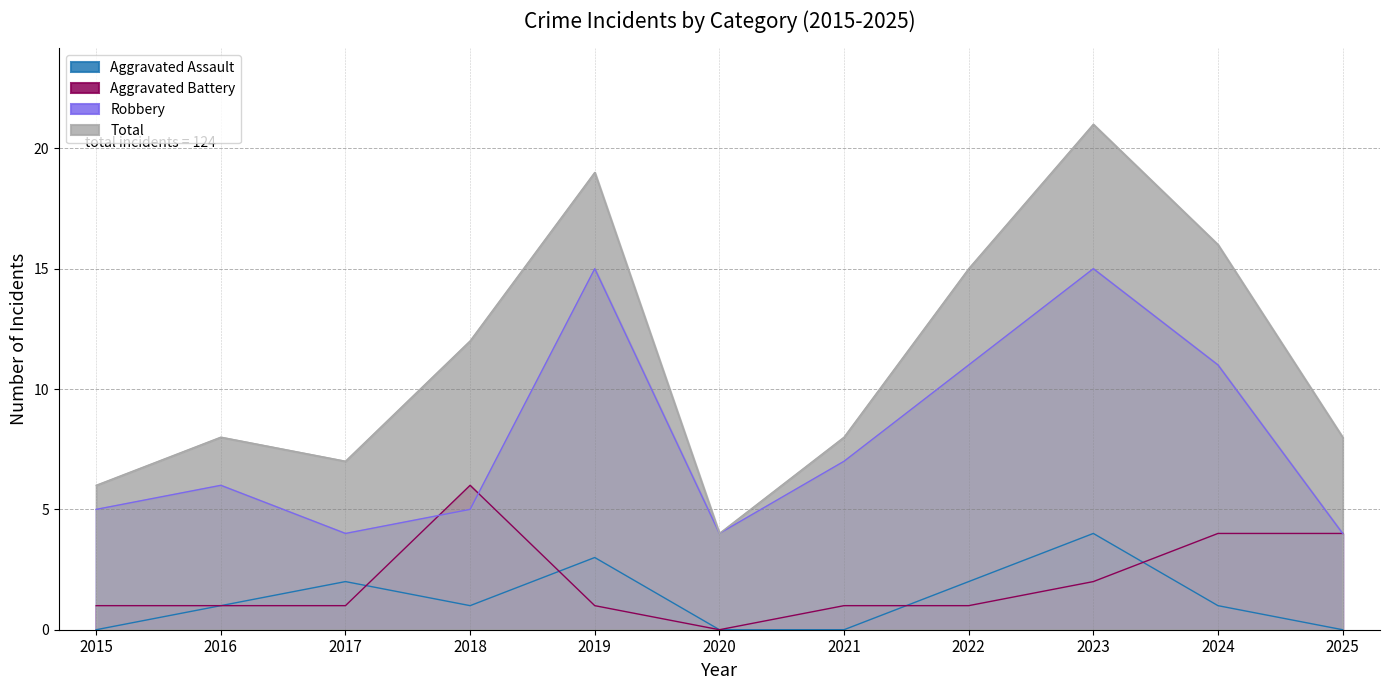

At which label does Aggravated Battery first exceed 1?

2018